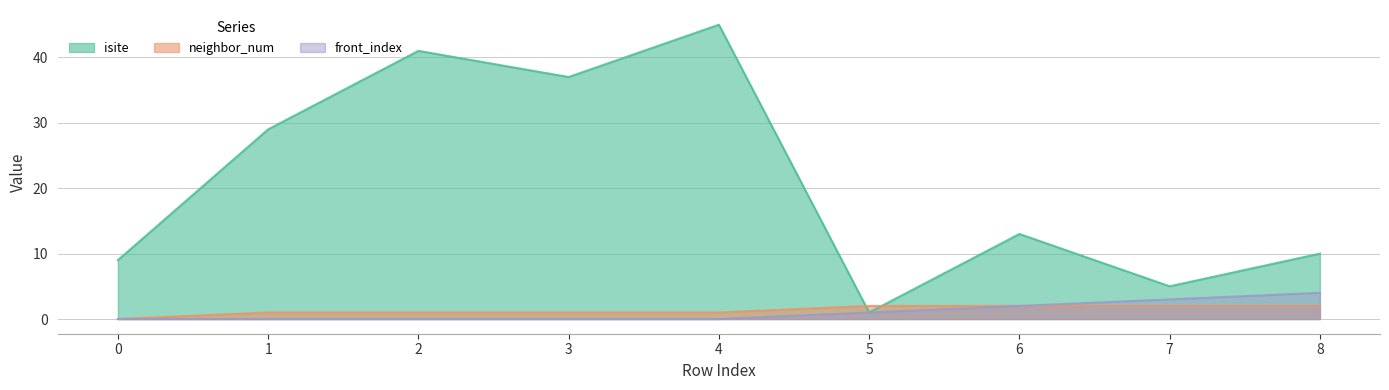

Reading right to left, transcribe all the data shown in this chart.

isite: 10	5	13	1	45	37	41	29	9
neighbor_num: 2	2	2	2	1	1	1	1	0
front_index: 4	3	2	1	0	0	0	0	0